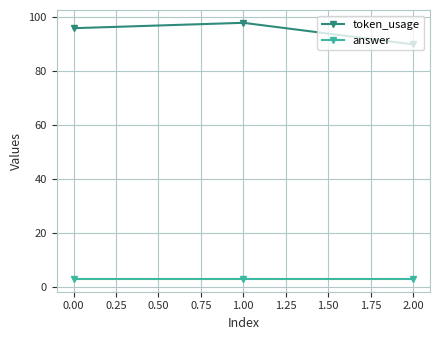

What is the minimum value for answer?

3